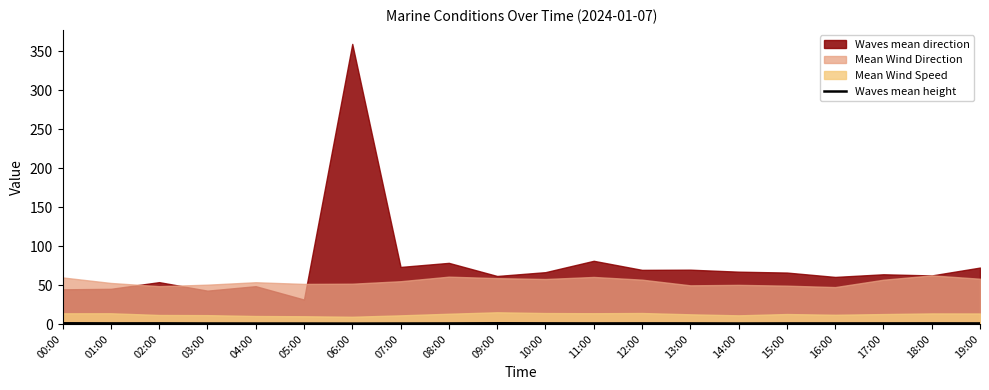

Is it true that Waves mean height equals 1.0 at 00:00?

True